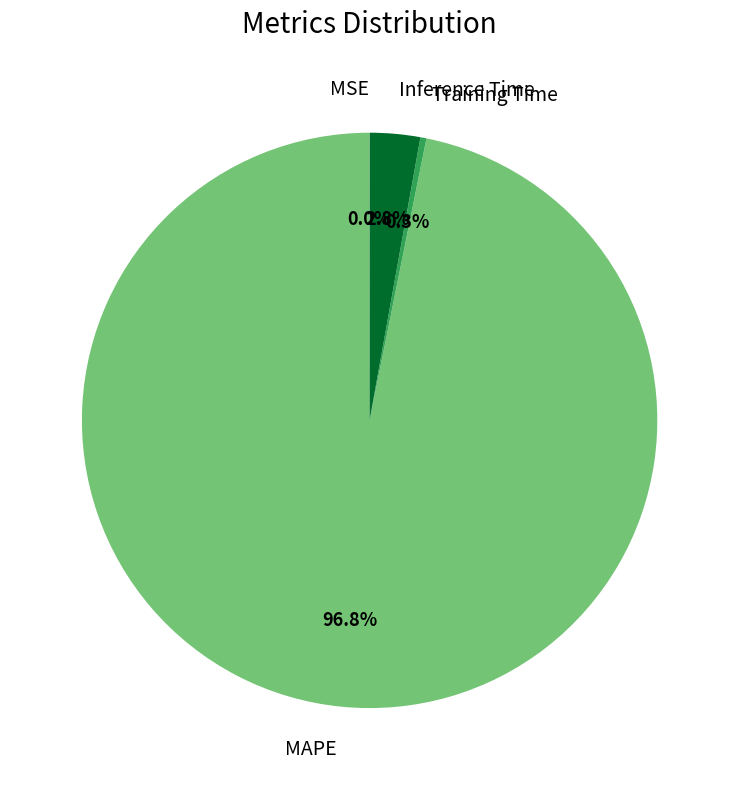

What is the largest slice in the pie chart?

MAPE